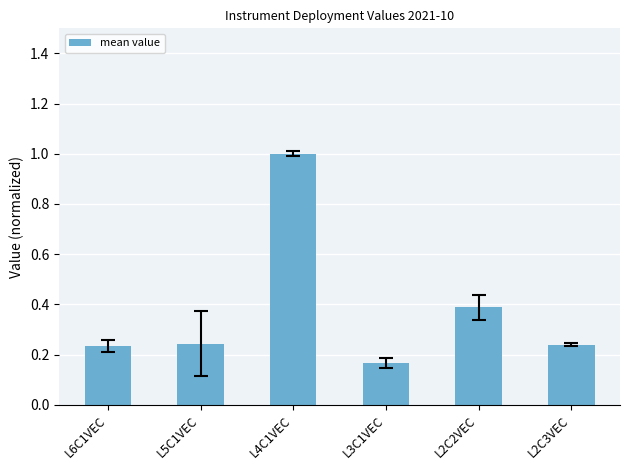

What is the change in value from L5C1VEC to L4C1VEC?

+0.8